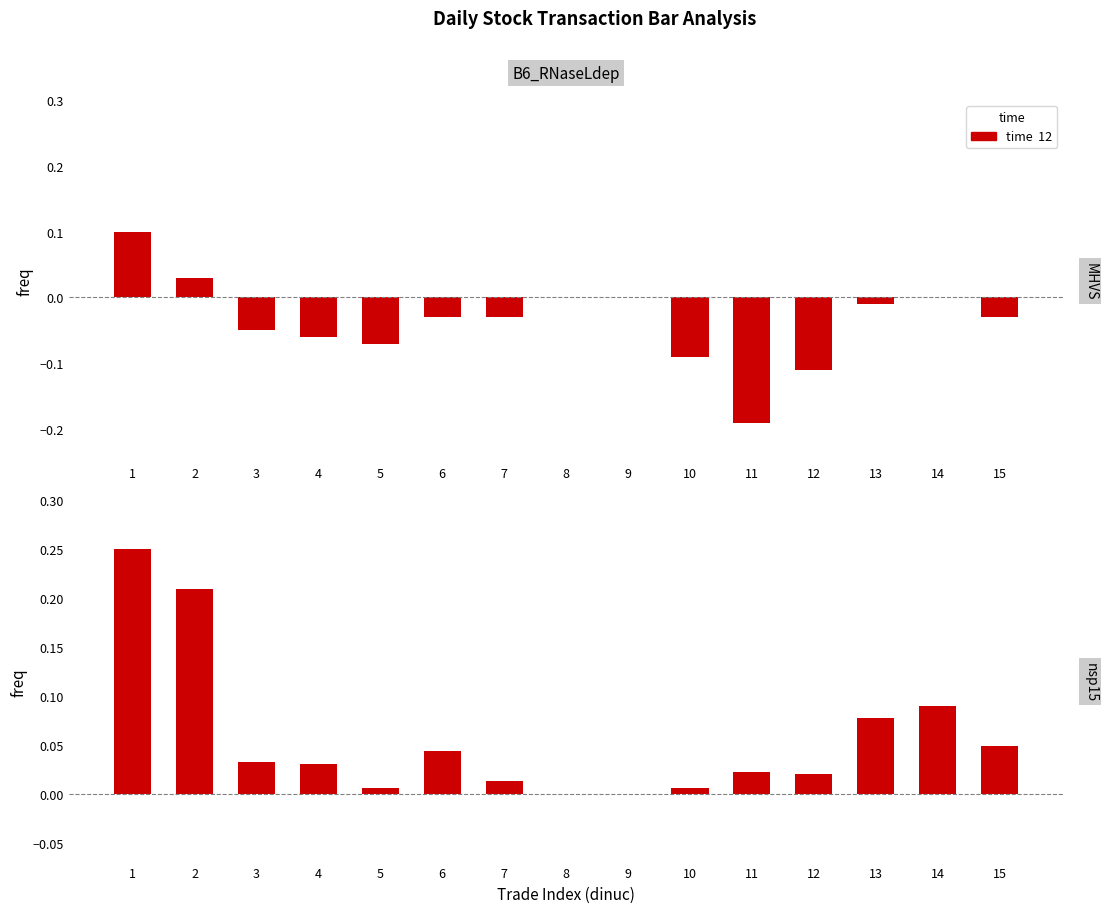

The col_7 (change) series shows 0.0 at 2. True or false?

True